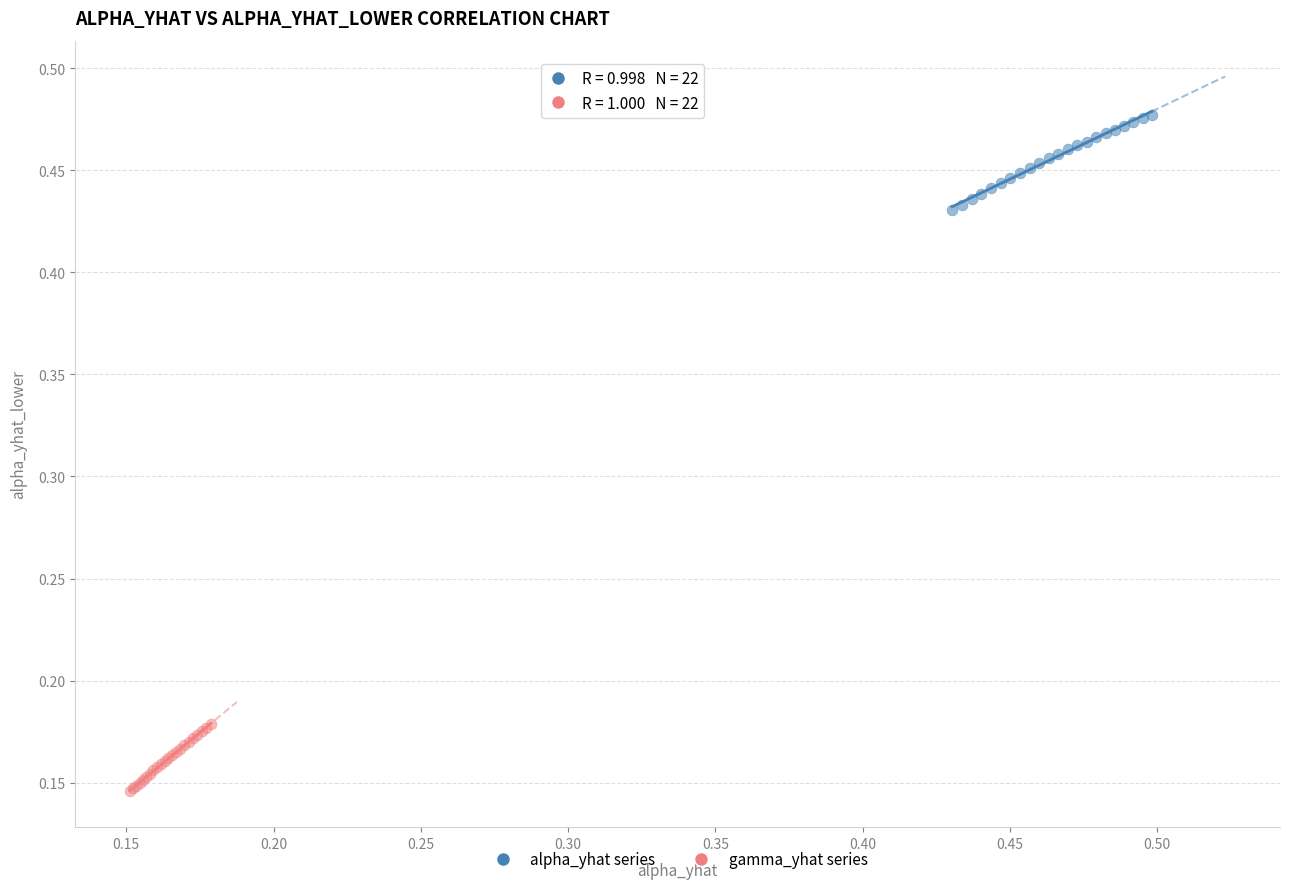

Which series contains the lowest Y value?

gamma_yhat series